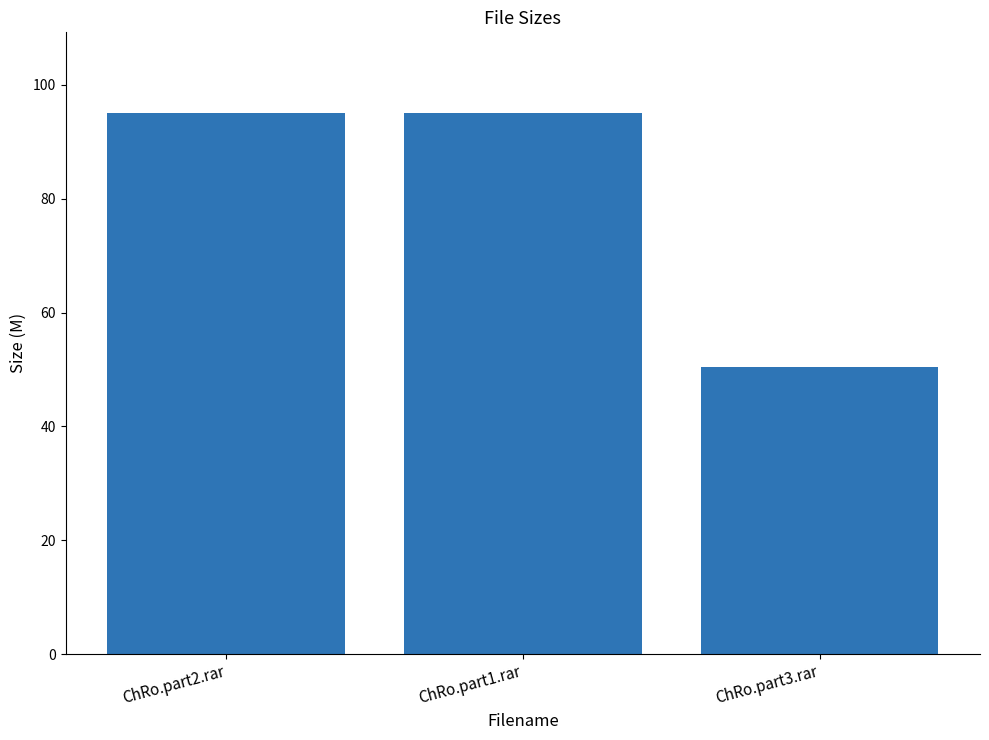

Which label corresponds to the smallest value in the chart?

ChRo.part3.rar